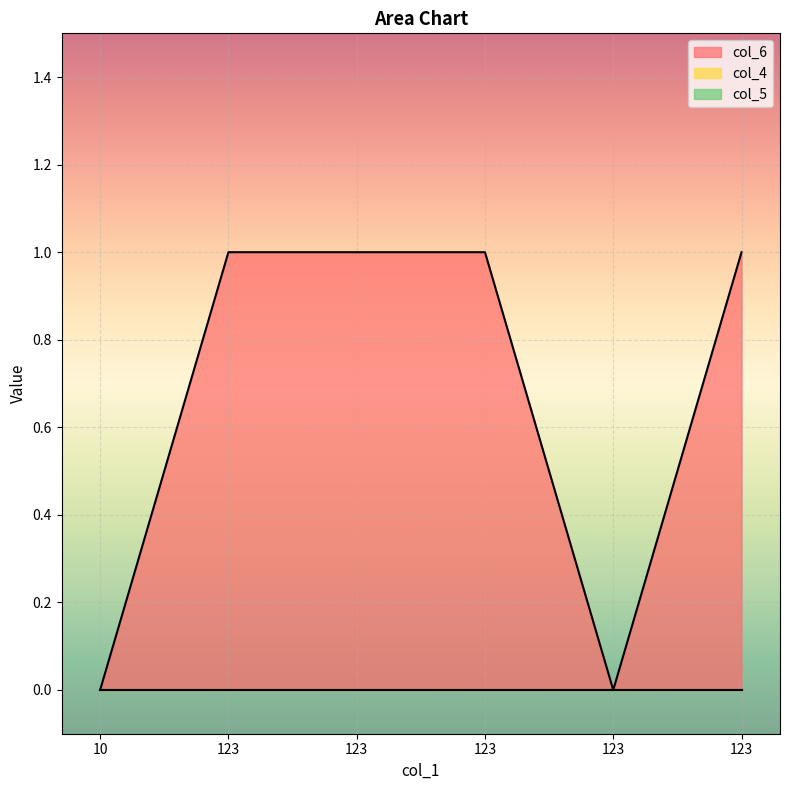

How many categories are shown in the chart?

6